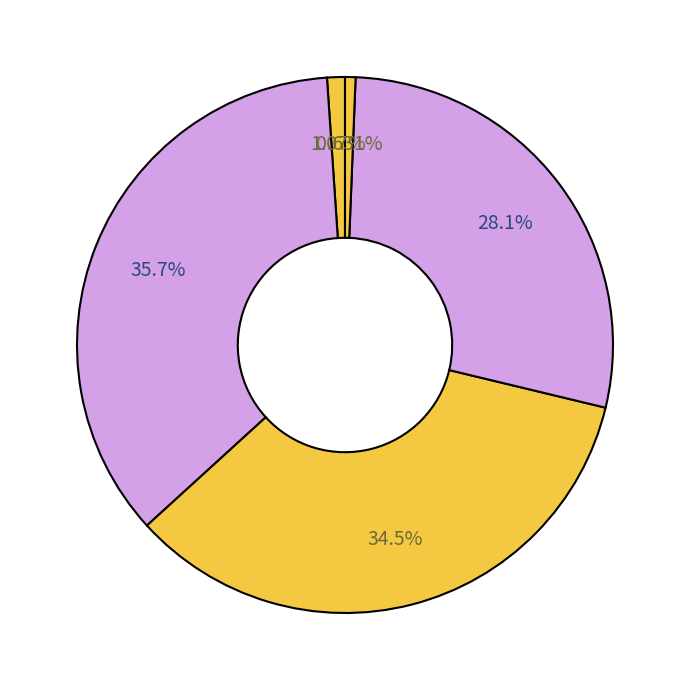

Count the number of slices in the pie.

5